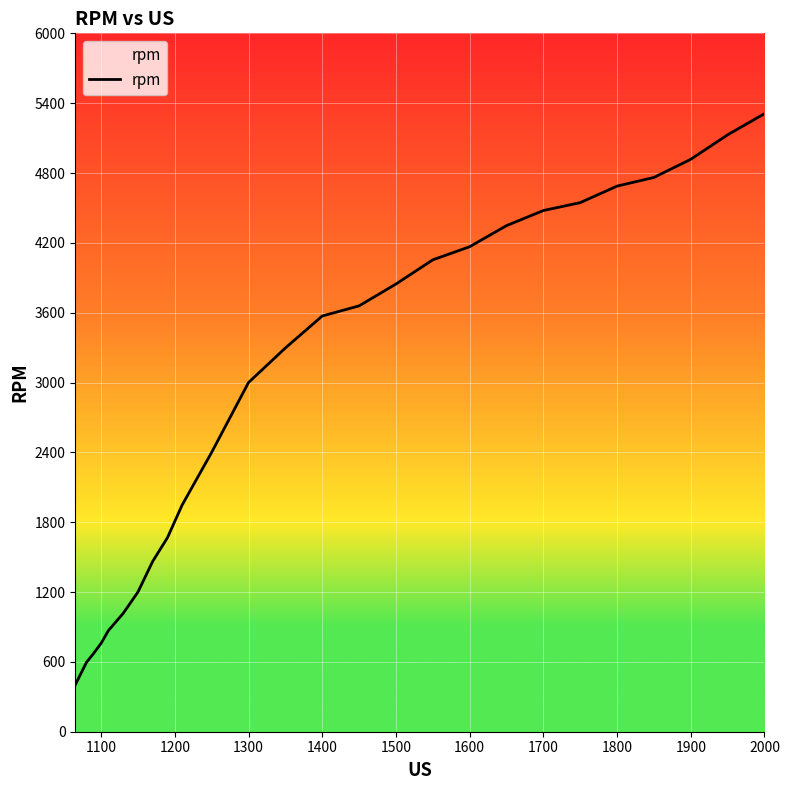

What is the maximum value shown in the chart?

5309.7